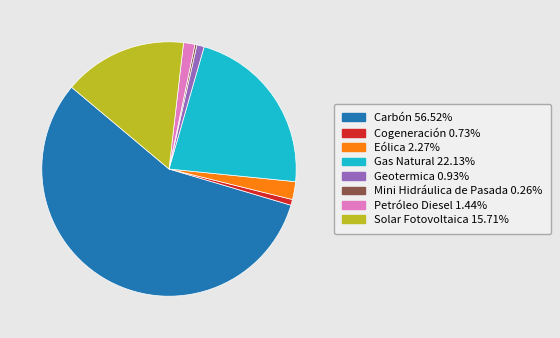

What is the largest slice in the pie chart?

Carbón